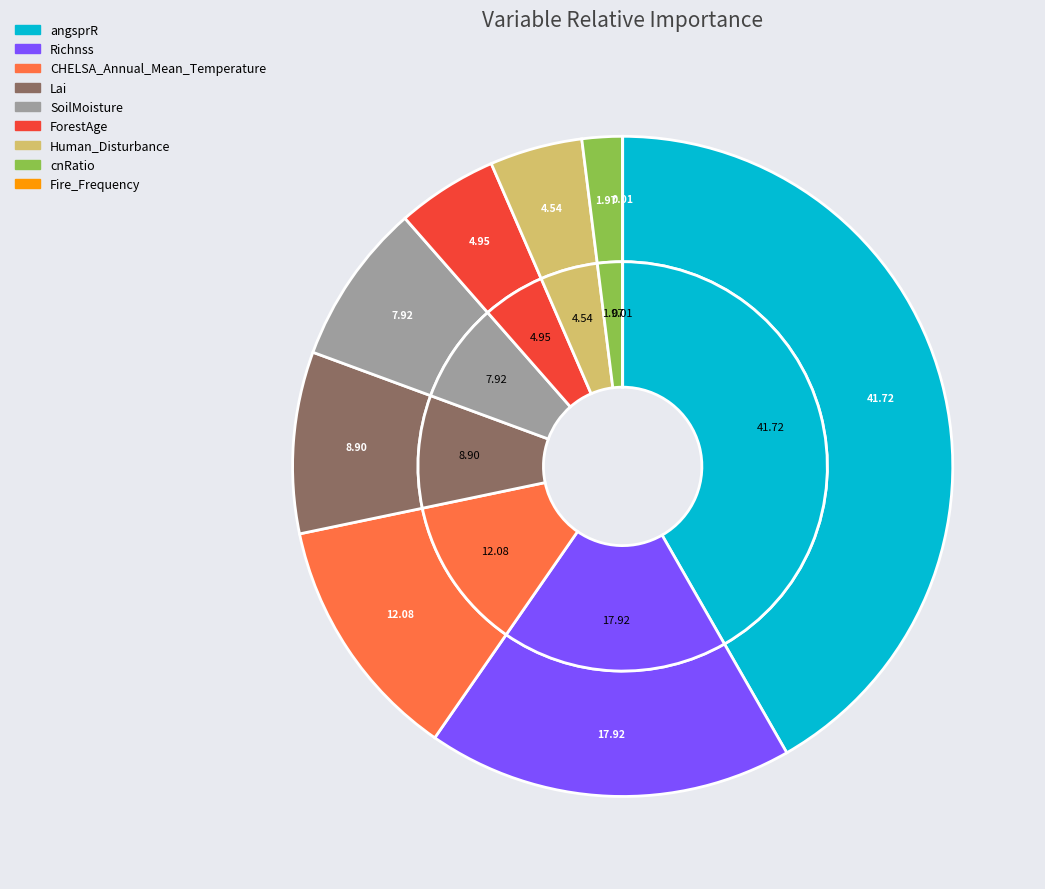

True or false: Human_Disturbance accounts for 5% of the total.

True